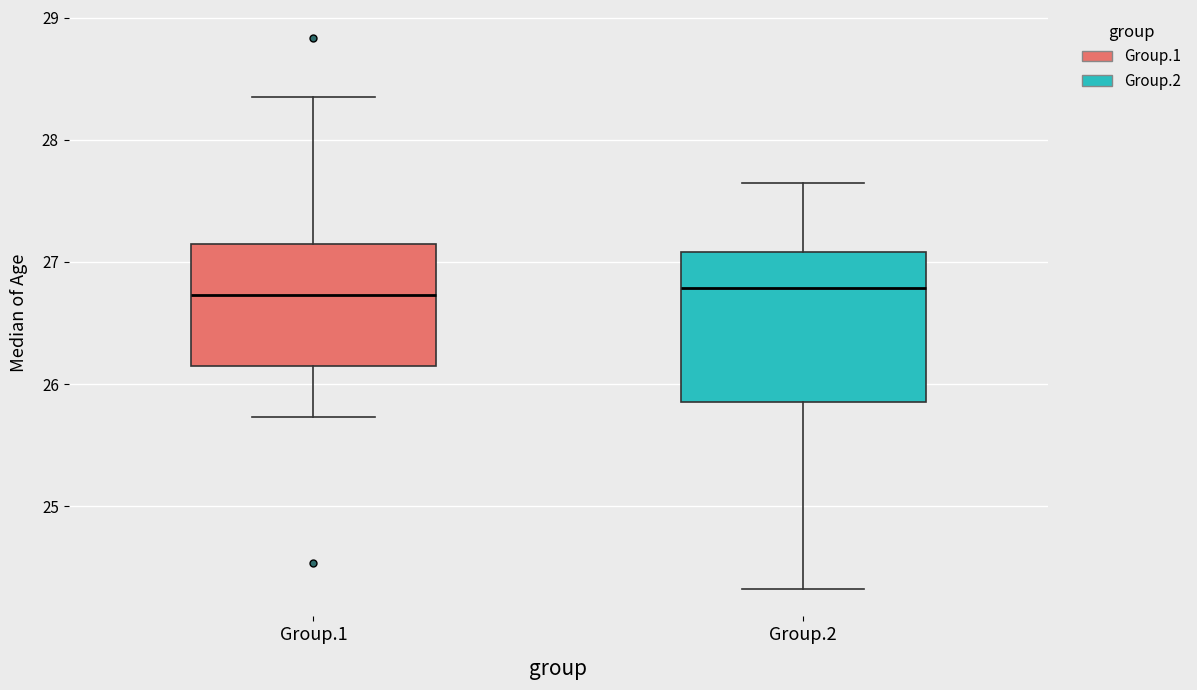

Where does the median line of the box for Group.1 sit on the y-axis? The values are not printed on the chart, so give them approximately, as read against the axis.

26.7